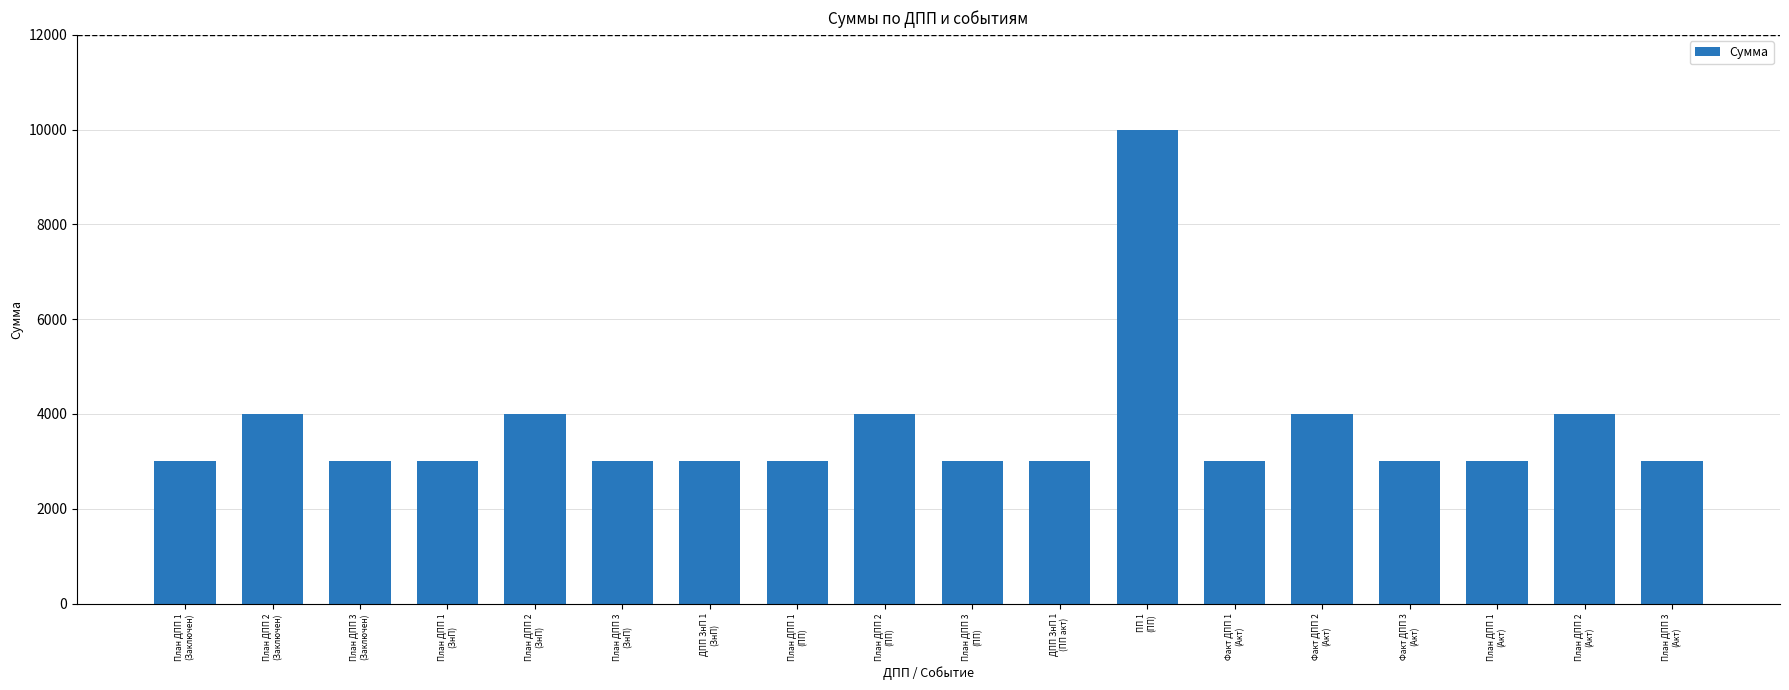

What is the value of the 14th bar from the left?

4000